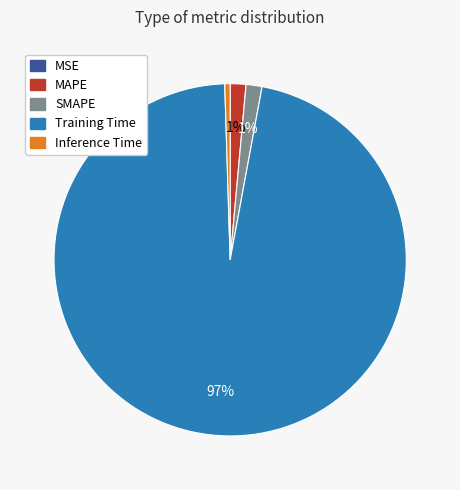

Does Training Time account for over 50% of the chart?

Yes